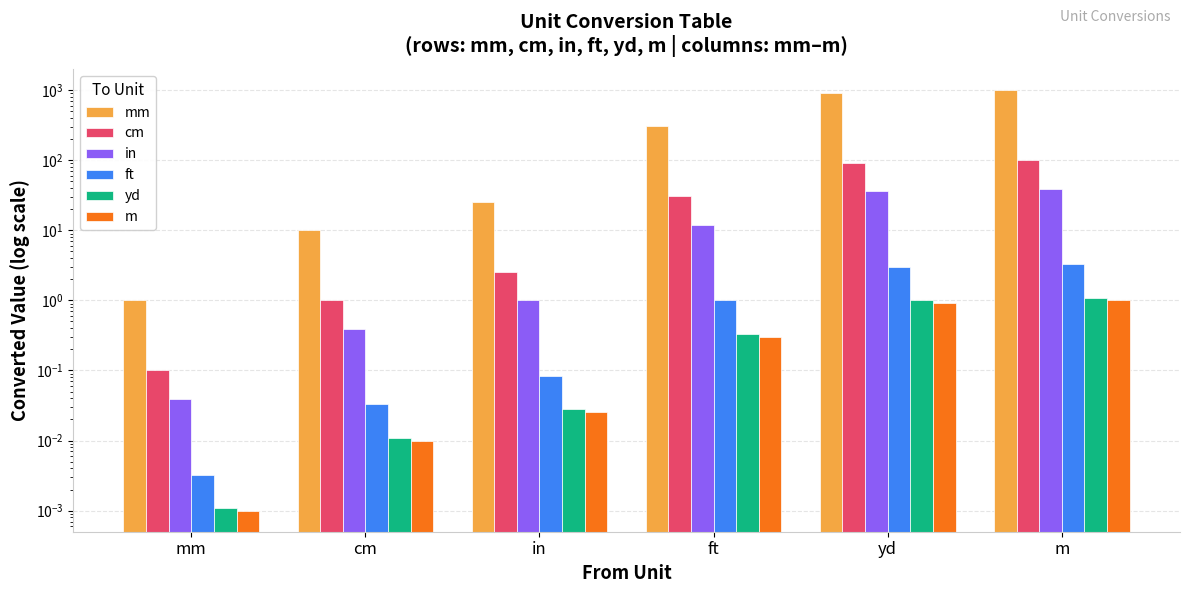

Between in and mm, which is larger?

in